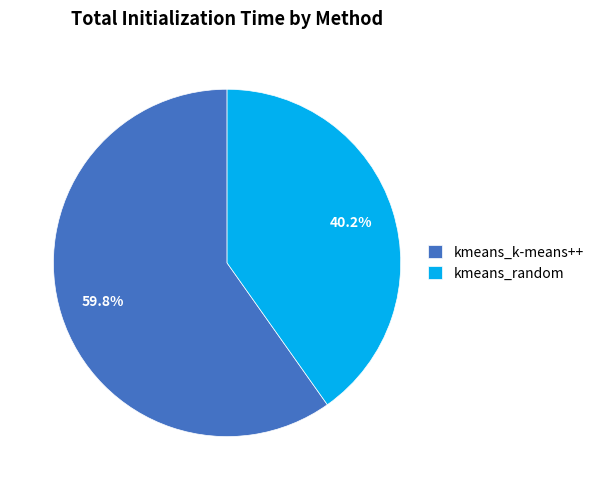

Approximately how many times larger is the value at kmeans_k-means++ compared to kmeans_random?

1.5